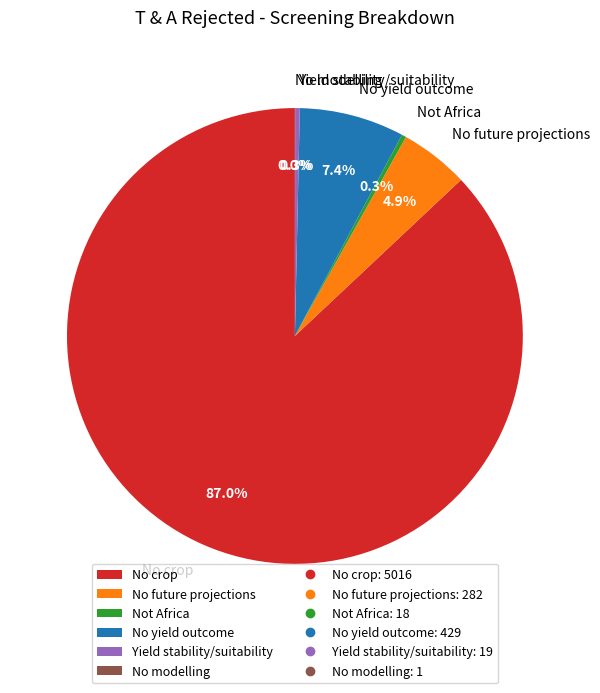

To the nearest percent, what is the difference between the largest and smallest slice percentages?

87%